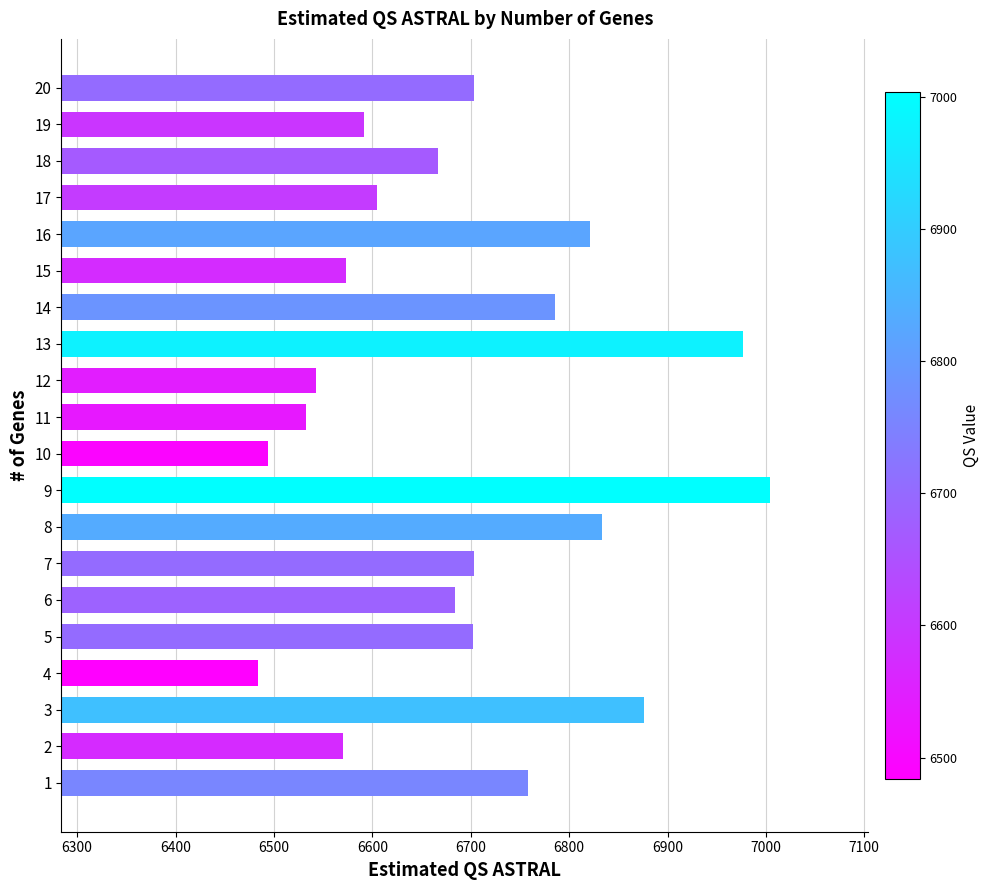

How many data points are less than 6702?

10